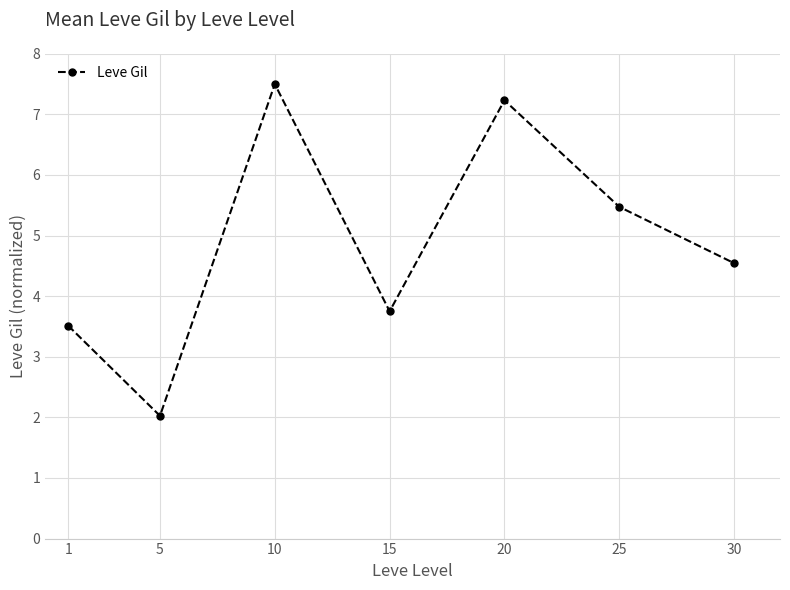

What is the sum of all values?

34.0